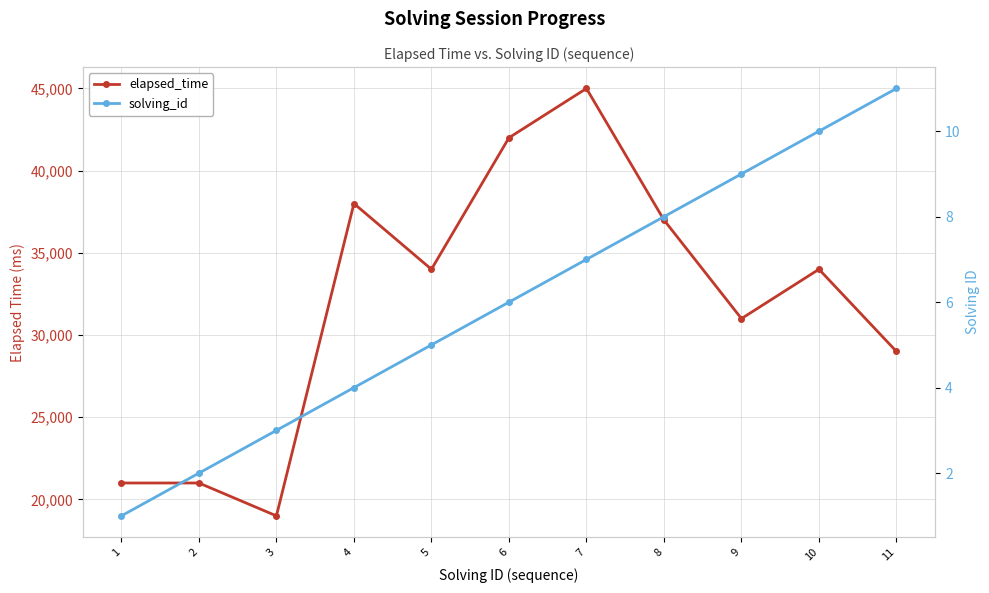

The value of solving_id at 3 is 4. True or false?

False